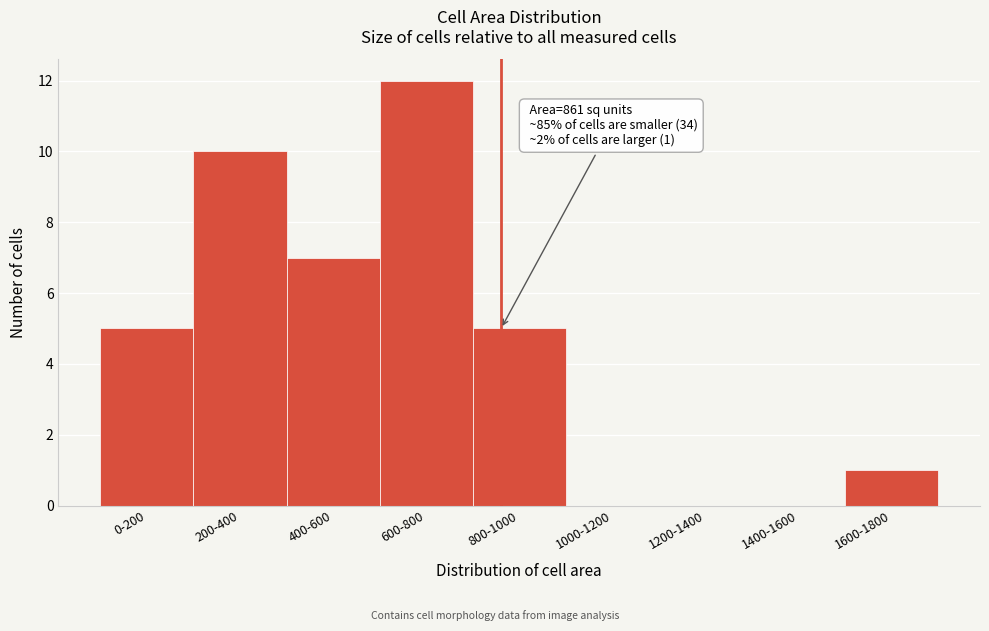

Reading left to right, transcribe all the data shown in this chart.

0-200=5	200-400=10	400-600=7	600-800=12	800-1000=5	1000-1200=0	1200-1400=0	1400-1600=0	1600-1800=1